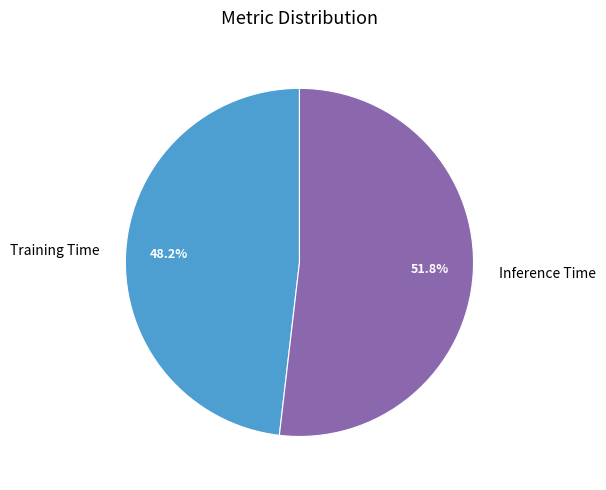

Between Training Time and Inference Time, which is larger?

Inference Time